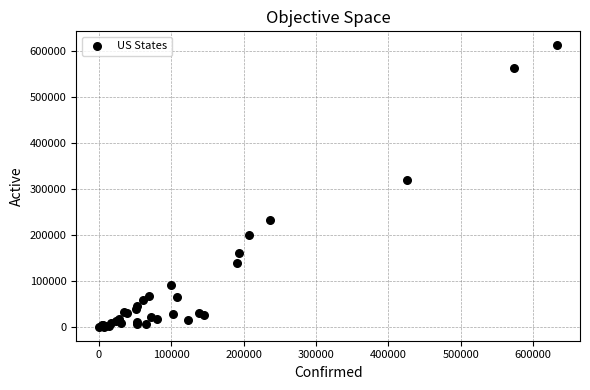

What Y value in the scatter plot is closest to 306324?

318514